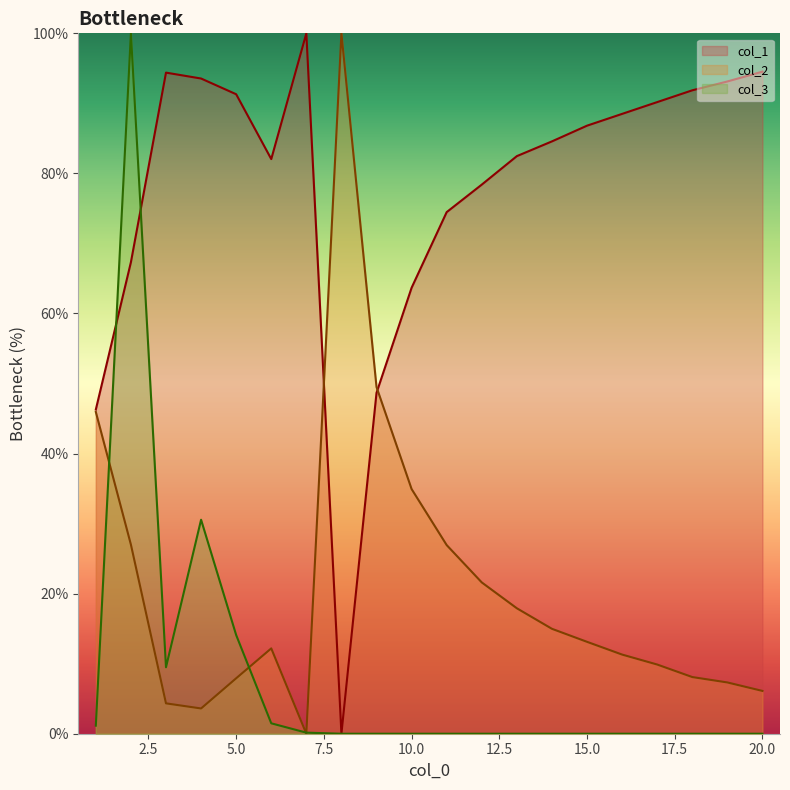

What is the value of the col_1 point at the 3rd from the left?

94.4